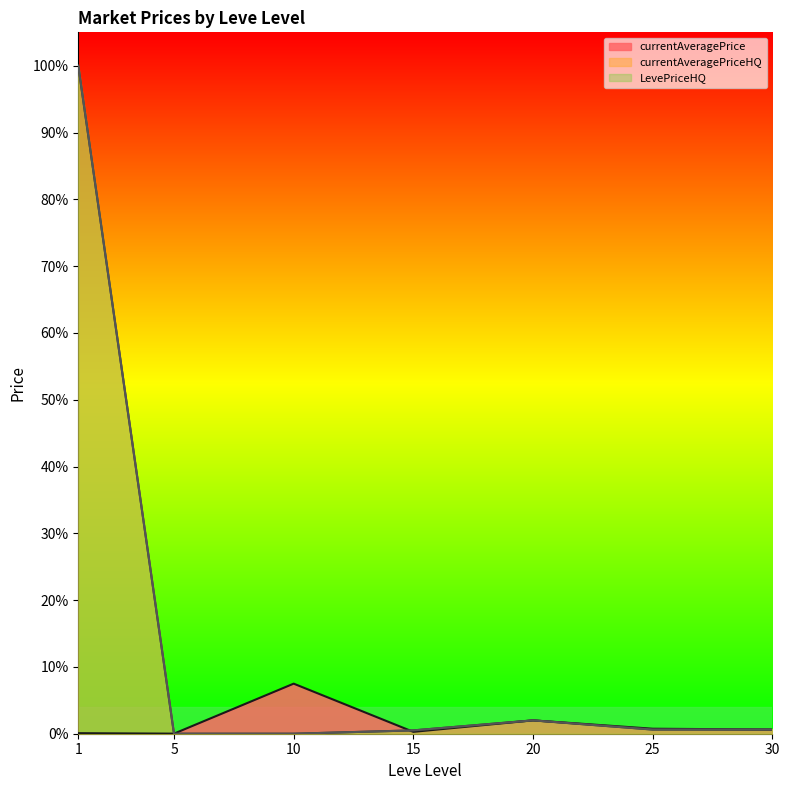

What is the maximum value shown in the chart?

1.0